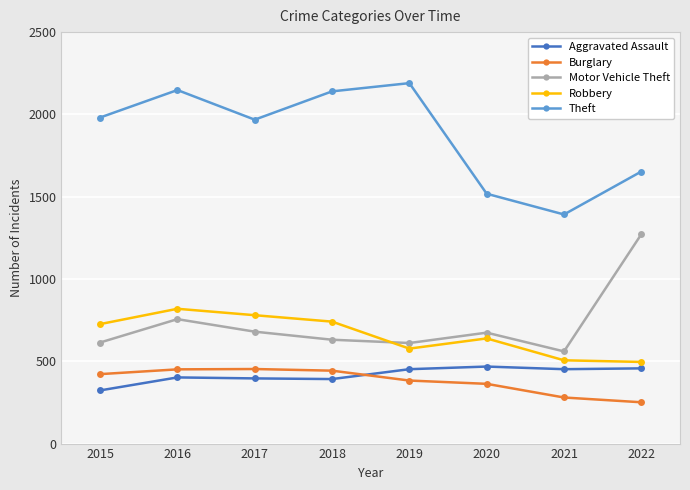

Does the chart have visible grid lines?

Yes